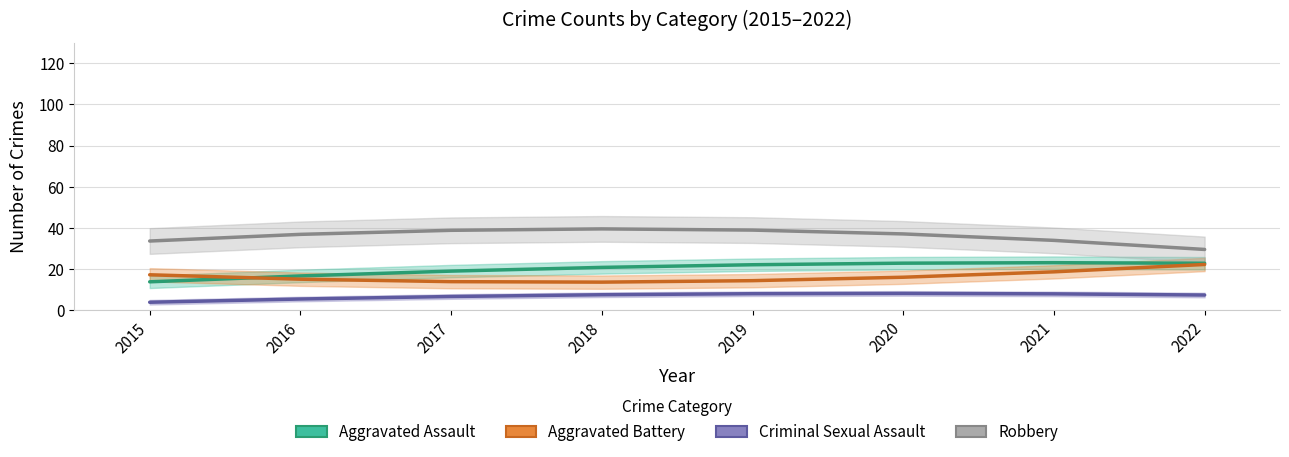

What are all the series names shown in the legend?

Aggravated Assault, Aggravated Battery, Criminal Sexual Assault, Robbery